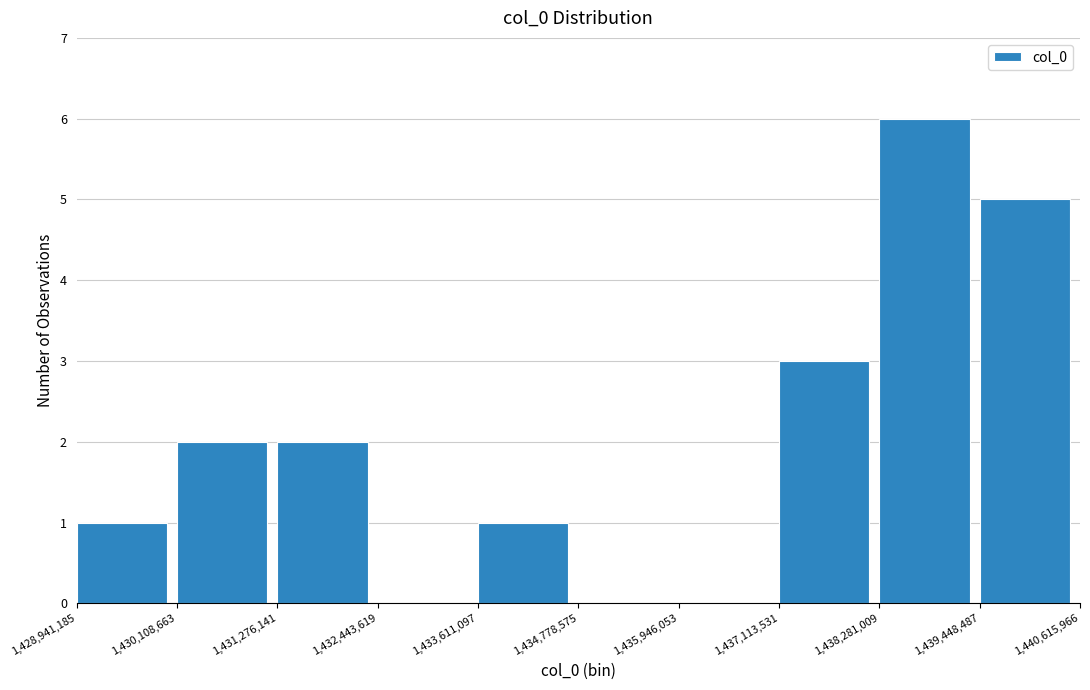

Reading left to right, transcribe this chart: for each bar, give the range it covers on the x-axis and its height. The values are not printed on the chart, so give them approximately, as read against the axis.

1,428,941,185 to 1,430,108,663: 1
1,430,108,663 to 1,431,276,141: 2
1,431,276,141 to 1,432,443,619: 2
1,432,443,619 to 1,433,611,097: 0
1,433,611,097 to 1,434,778,575: 1
1,434,778,575 to 1,435,946,053: 0
1,435,946,053 to 1,437,113,531: 0
1,437,113,531 to 1,438,281,009: 3
1,438,281,009 to 1,439,448,487: 6
1,439,448,487 to 1,440,615,966: 5